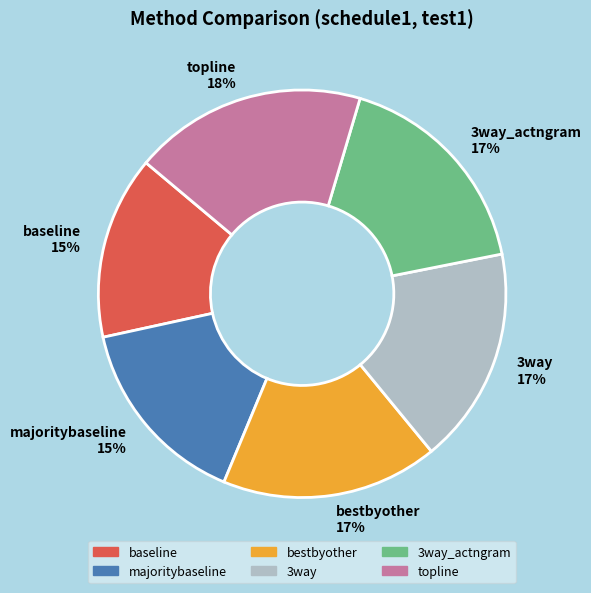

Count the number of slices in the pie.

6